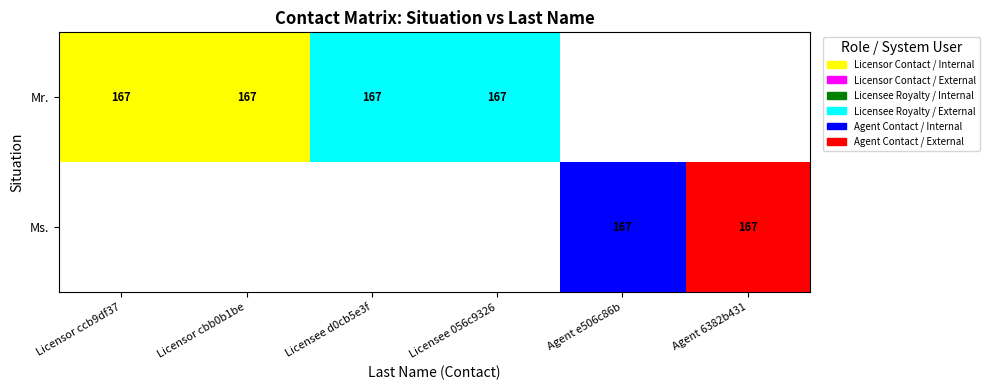

Between Licensor cbb0b1be and Licensor ccb9df37, which is larger?

Licensor cbb0b1be